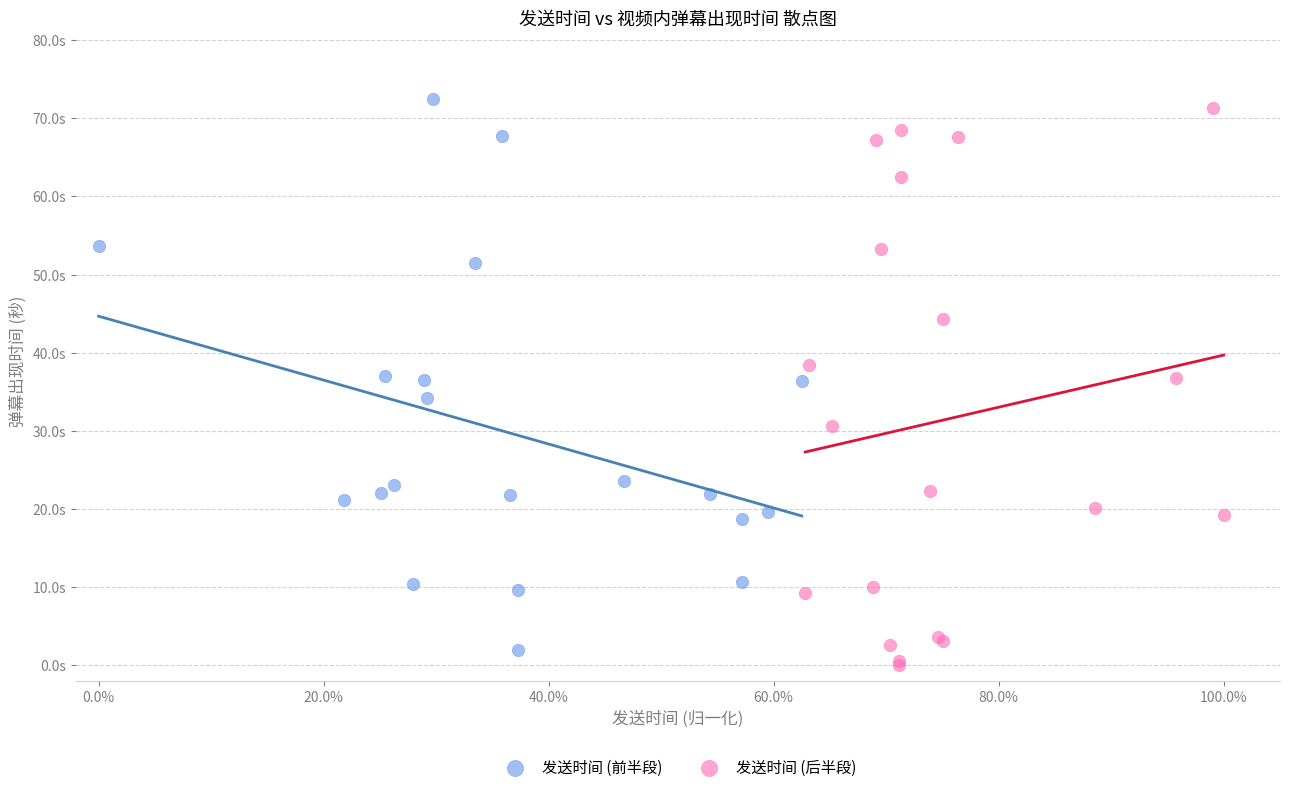

Which series reaches the minimum Y coordinate?

发送时间 (后半段)